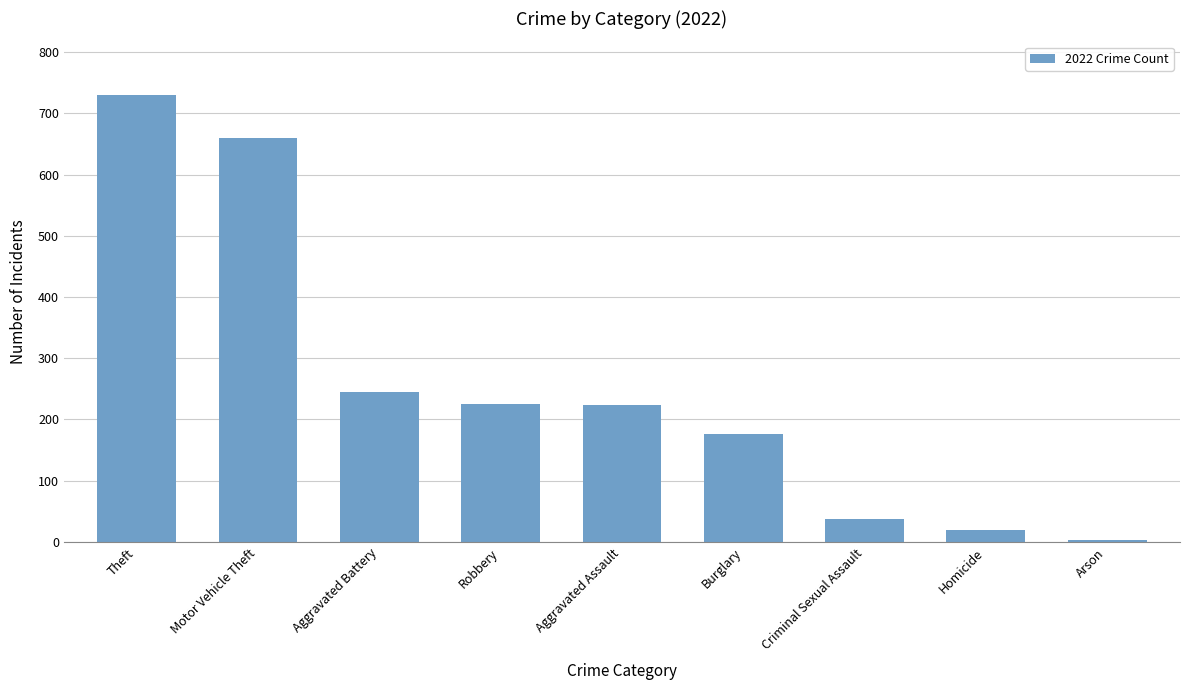

At which category does the chart reach its peak across all series?

Theft